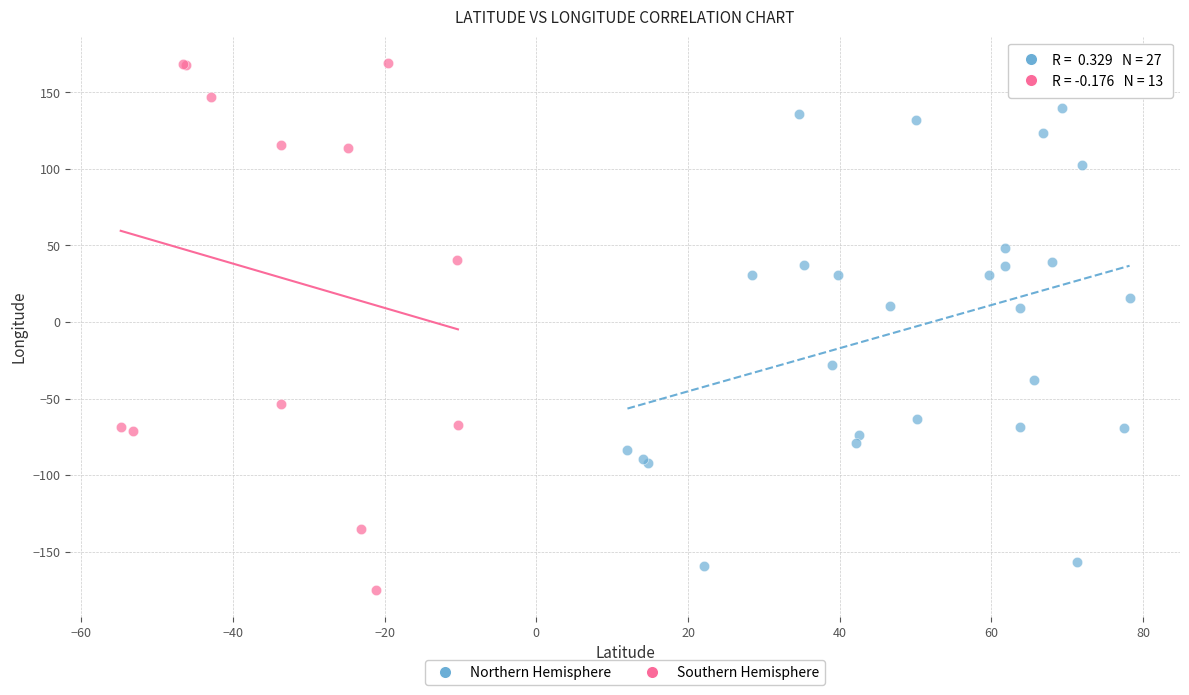

Which series reaches the maximum Y coordinate?

Southern Hemisphere